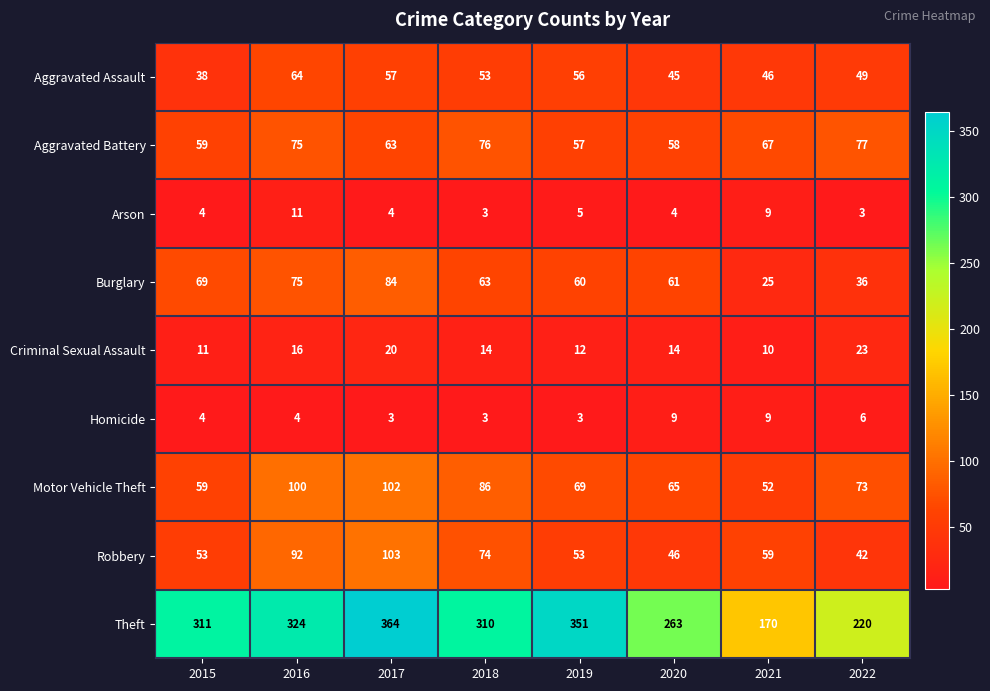

What is the spread (max minus min) of values at 2021?

161